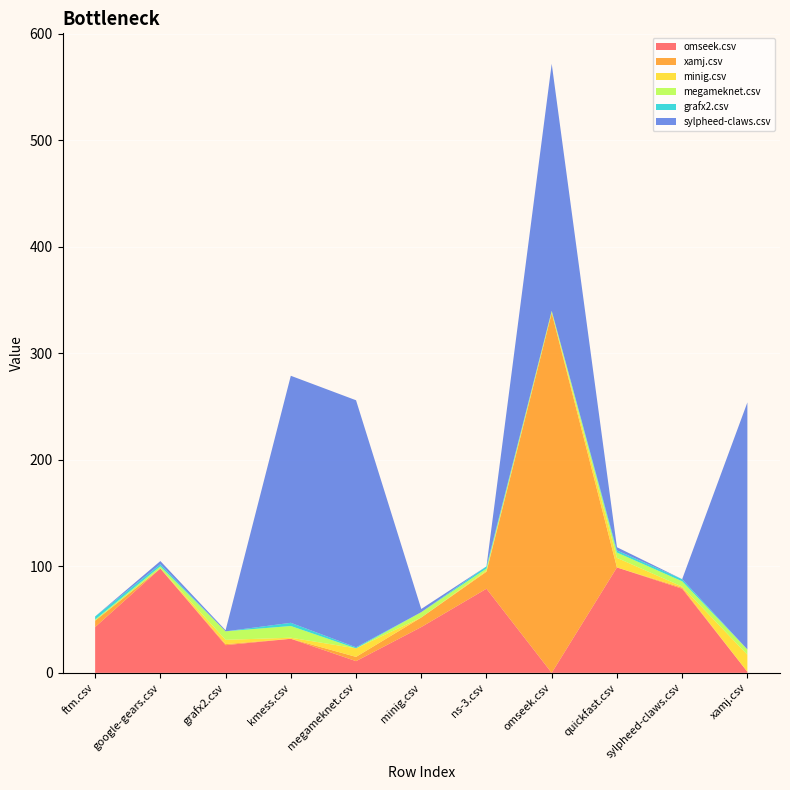

Reading right to left, list all the values displayed in this chart.

omseek.csv: xamj.csv=1	sylpheed-claws.csv=79	quickfast.csv=99	omseek.csv=0	ns-3.csv=79	minig.csv=43	megameknet.csv=11	kmess.csv=32	grafx2.csv=26	google-gears.csv=98	ftm.csv=43
xamj.csv: xamj.csv=0	sylpheed-claws.csv=1	quickfast.csv=0	omseek.csv=338	ns-3.csv=16	minig.csv=9	megameknet.csv=4	kmess.csv=0	grafx2.csv=1	google-gears.csv=0	ftm.csv=6
minig.csv: xamj.csv=16	sylpheed-claws.csv=1	quickfast.csv=9	omseek.csv=0	ns-3.csv=1	minig.csv=0	megameknet.csv=8	kmess.csv=1	grafx2.csv=4	google-gears.csv=0	ftm.csv=0
megameknet.csv: xamj.csv=5	sylpheed-claws.csv=5	quickfast.csv=5	omseek.csv=2	ns-3.csv=2	minig.csv=5	megameknet.csv=0	kmess.csv=11	grafx2.csv=8	google-gears.csv=2	ftm.csv=1
grafx2.csv: xamj.csv=0	sylpheed-claws.csv=2	quickfast.csv=2	omseek.csv=0	ns-3.csv=2	minig.csv=0	megameknet.csv=1	kmess.csv=3	grafx2.csv=0	google-gears.csv=2	ftm.csv=3
sylpheed-claws.csv: xamj.csv=232	sylpheed-claws.csv=0	quickfast.csv=3	omseek.csv=232	ns-3.csv=0	minig.csv=3	megameknet.csv=232	kmess.csv=232	grafx2.csv=1	google-gears.csv=3	ftm.csv=0